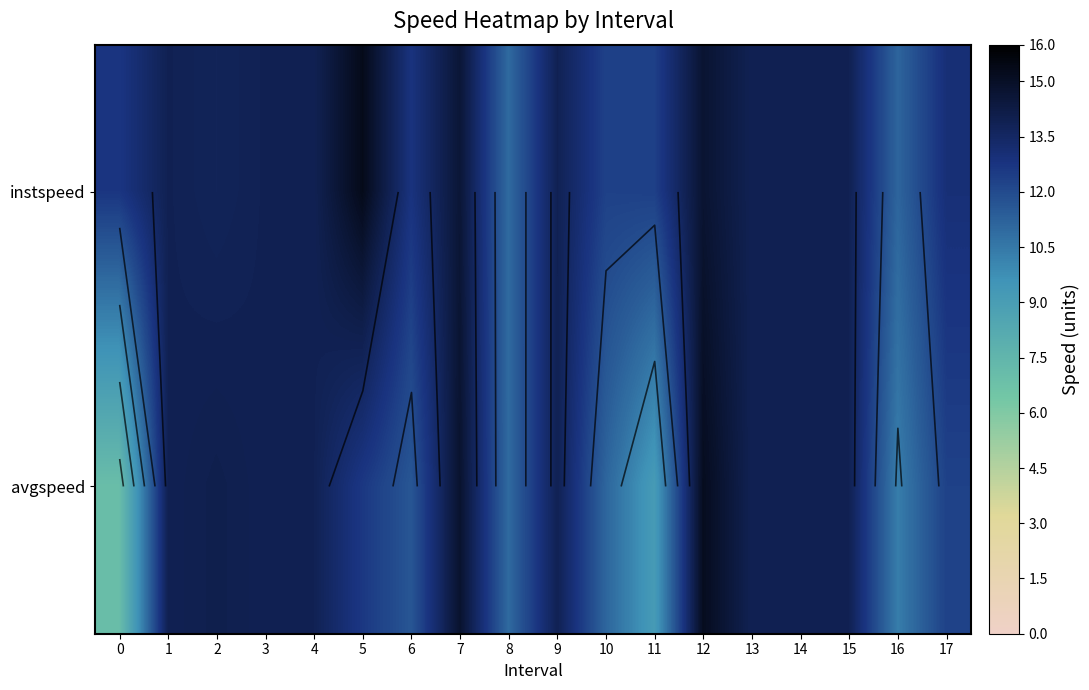

Which series has the largest range (max minus min)?

avgspeed